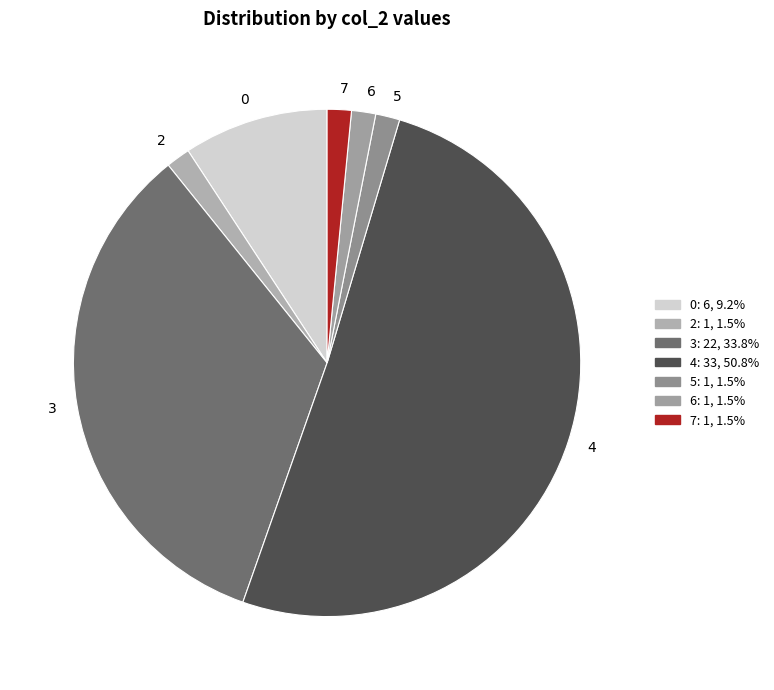

Which category has the biggest portion of the pie?

4